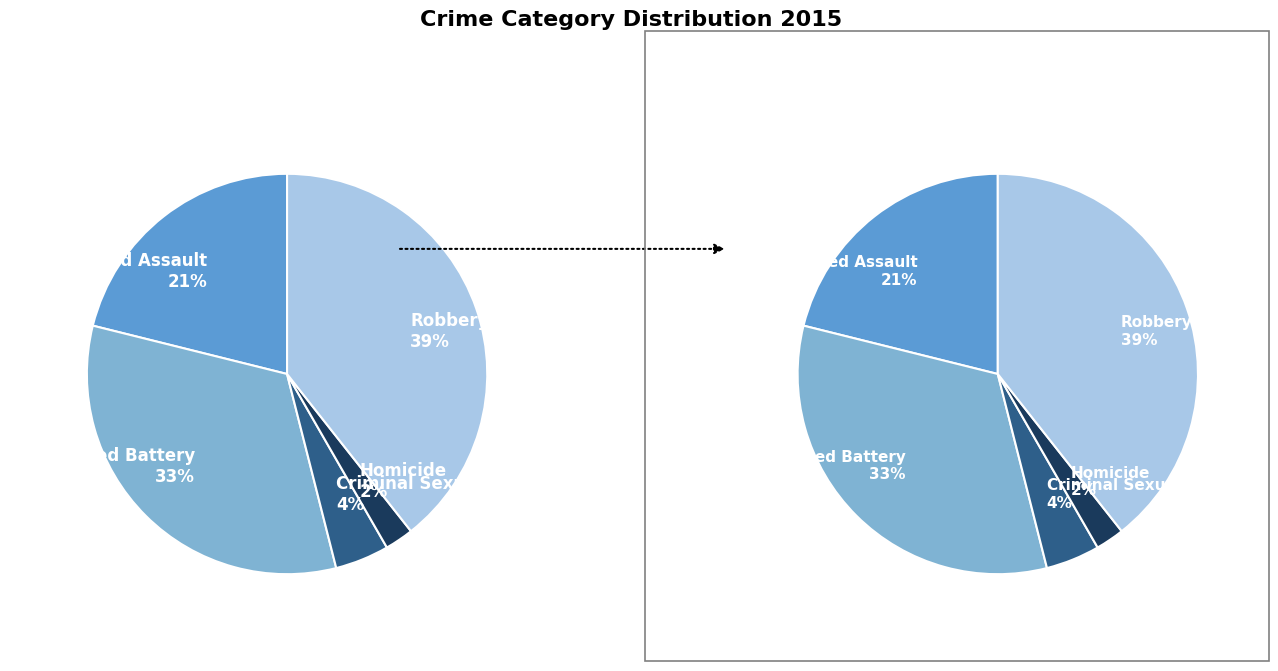

Rank the categories by value from highest to lowest.

Robbery, Aggravated Battery, Aggravated Assault, Criminal Sexual Assault, Homicide